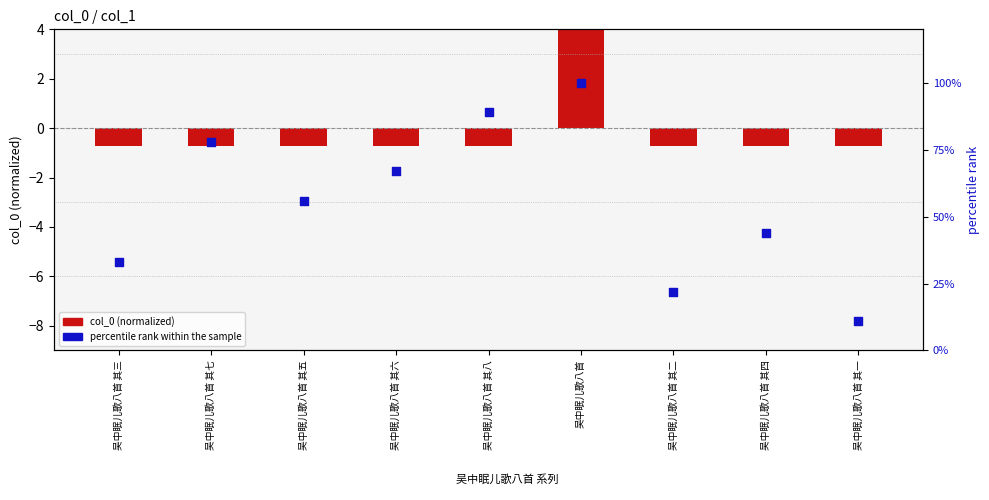

What is the total value across all series at 吴中眠儿歌八首 其三?

32.3